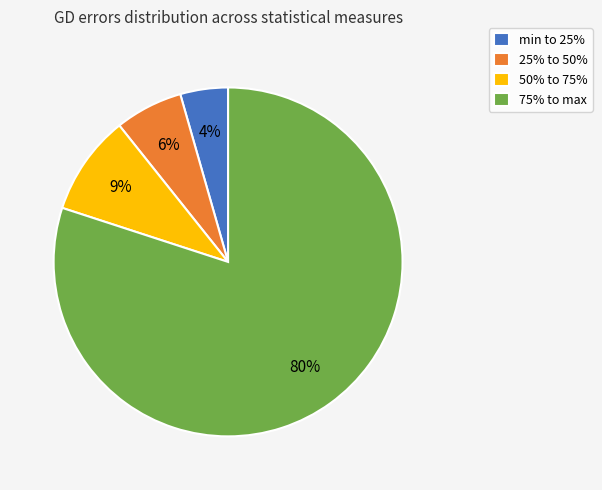

Is it true that min to 25% is 4% of the pie?

True